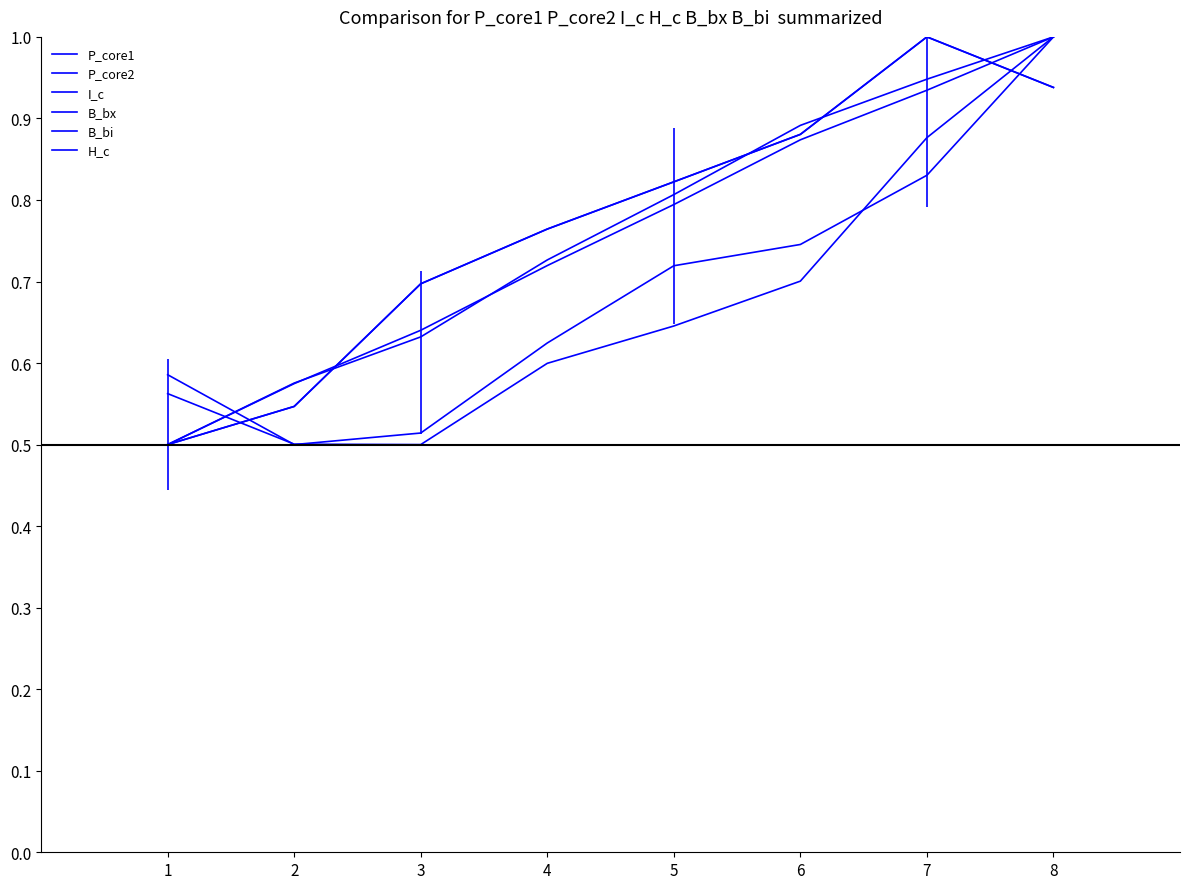

Does the chart have visible grid lines?

No